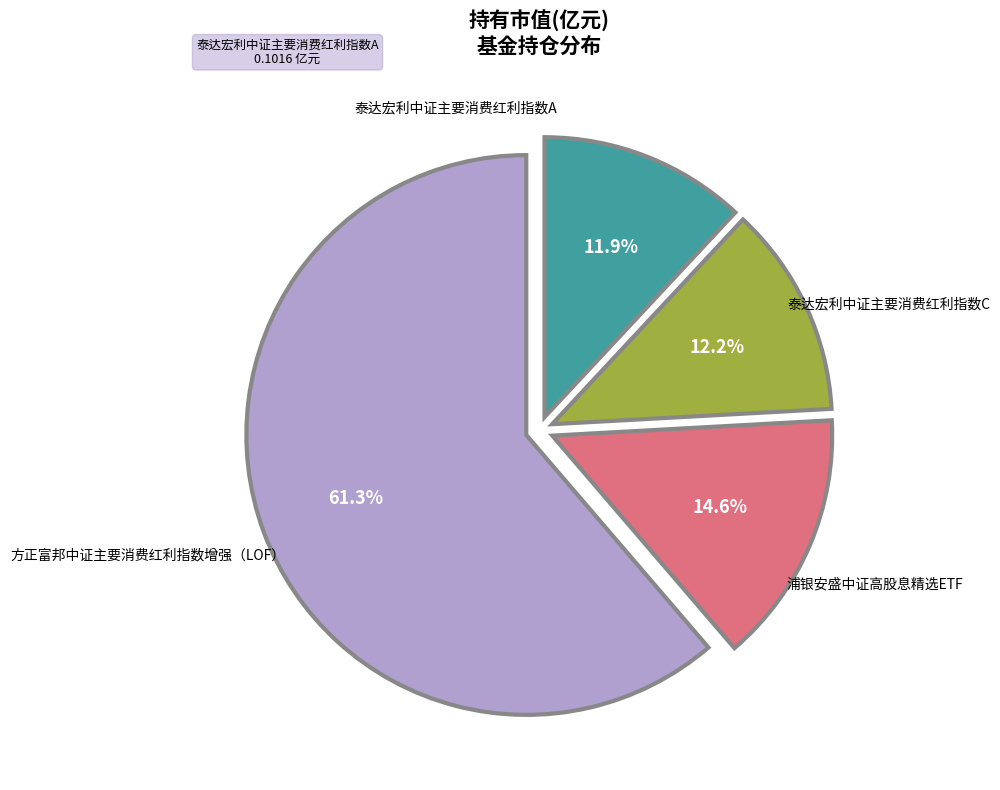

How many slices are in this pie chart?

4